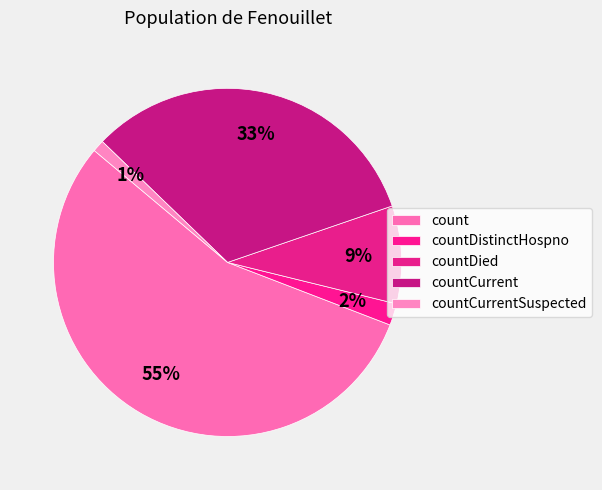

What percentage is the countDied slice, to the nearest percent?

9%